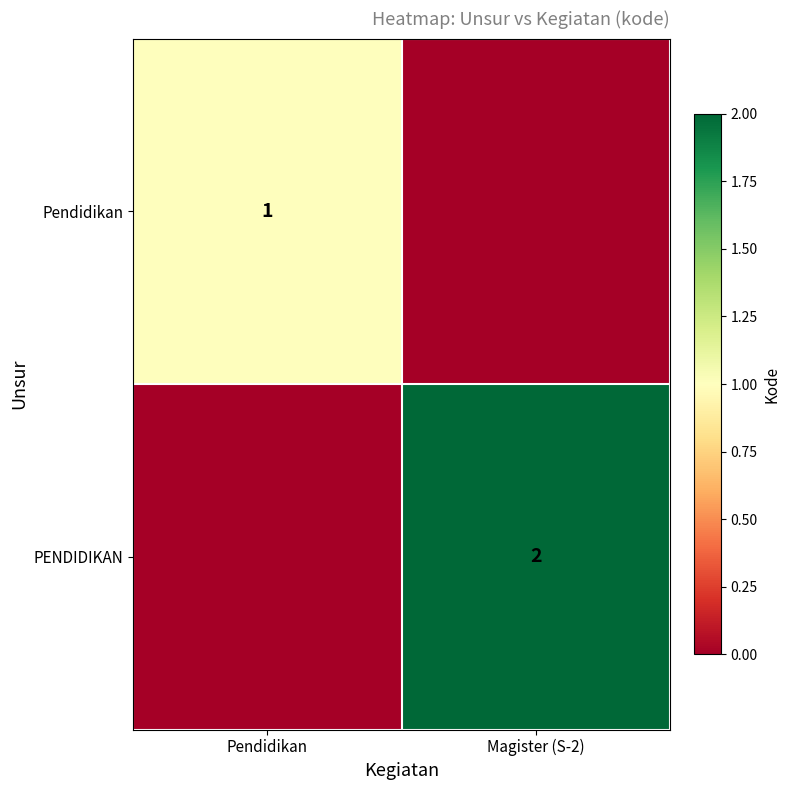

What is the total value across all series at Pendidikan?

1